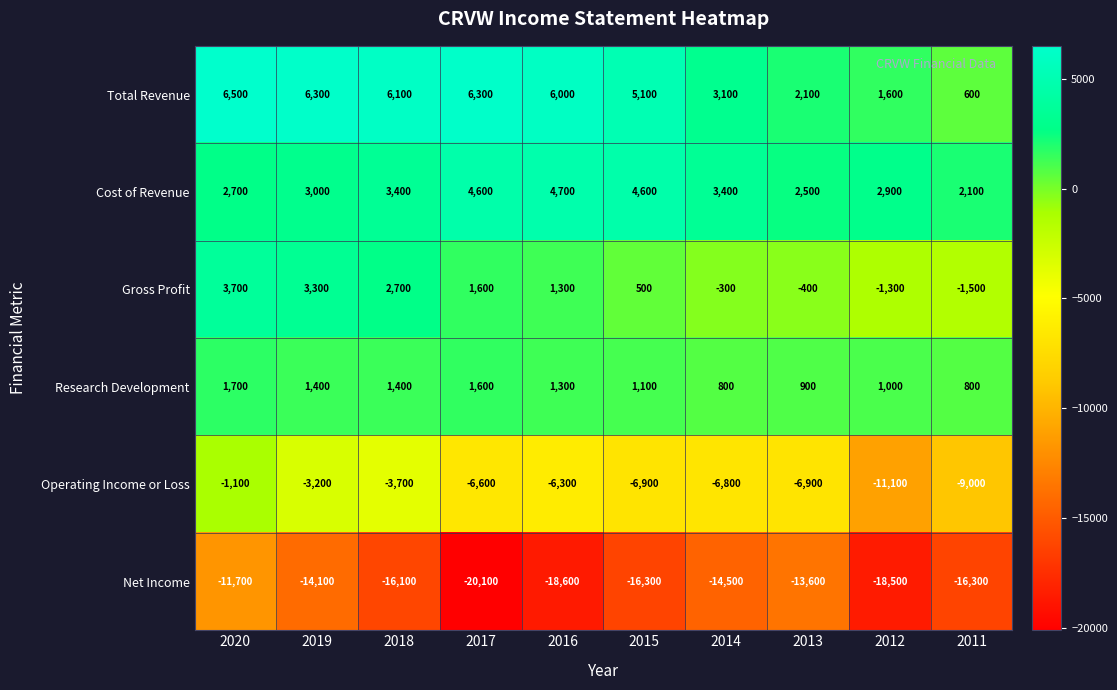

Rank the series at 2014 from highest to lowest value.

Cost of Revenue, Total Revenue, Research Development, Gross Profit, Operating Income or Loss, Net Income